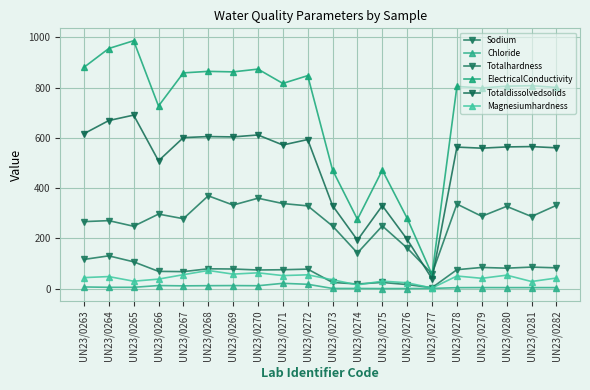

How many values in the Magnesiumhardness series exceed 43?

10